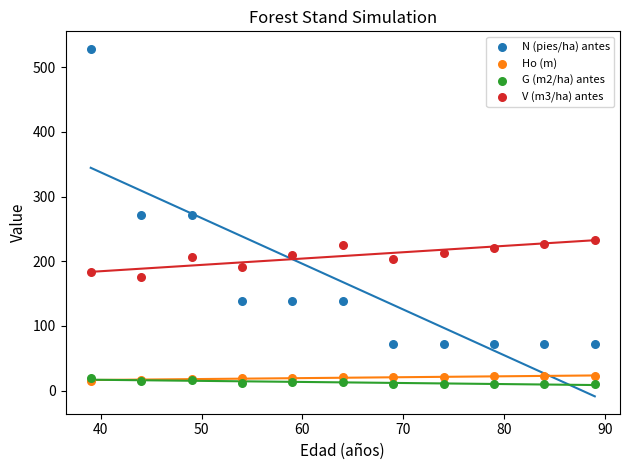

What are all the series names shown in the legend?

N (pies/ha) antes, Ho (m), G (m2/ha) antes, V (m3/ha) antes